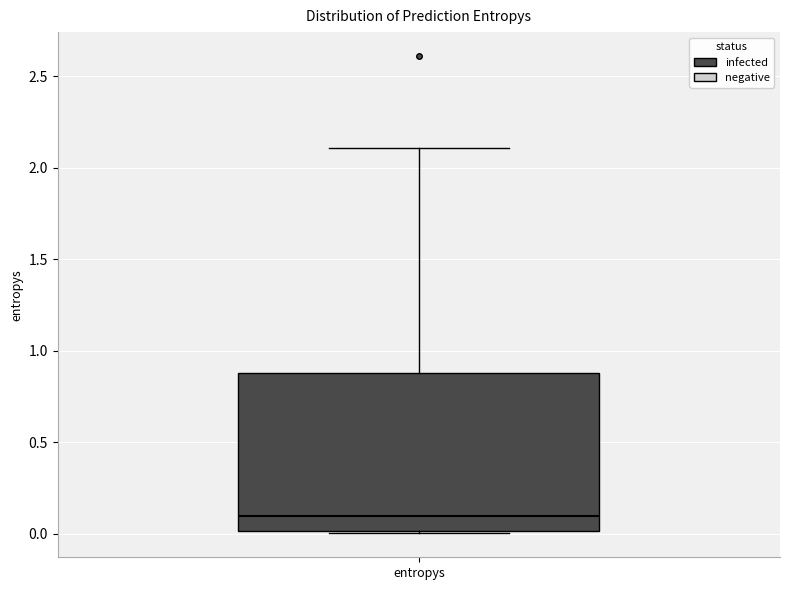

Transcribe this box plot: give where the median line is, the range the box spans, and where the two whiskers end, as read against the y-axis. The values are not printed on the chart, so give them approximately, as read against the axis.

median 0.1, box 0.0 to 0.9, whiskers 0.0 to 2.1